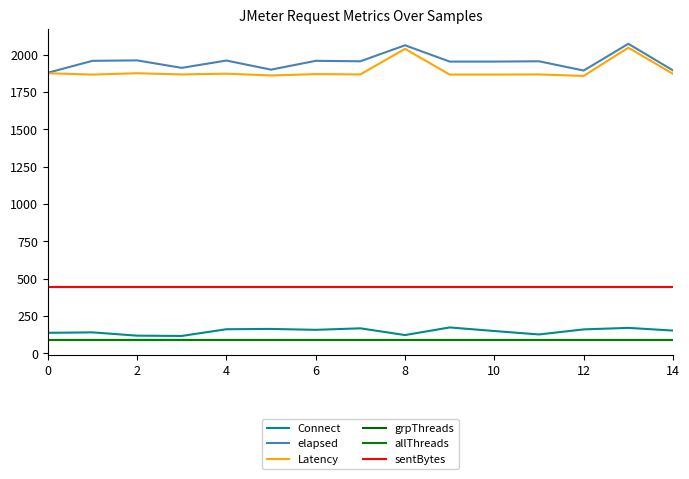

What is the maximum value shown in the chart?

2072